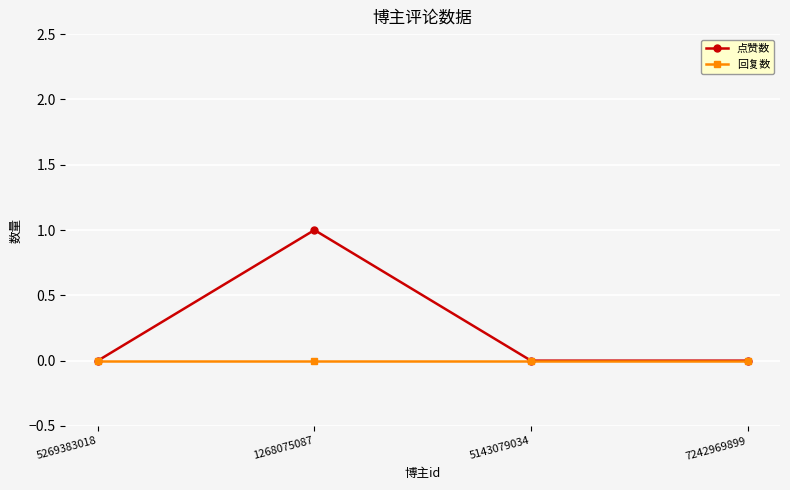

What is the maximum value shown in the chart?

1